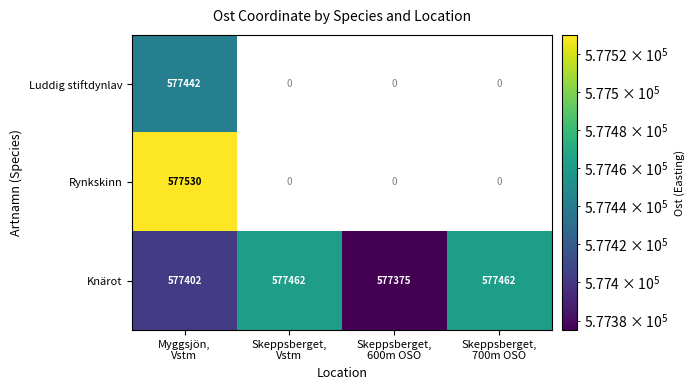

What is the sum of all Knärot values?

2309701